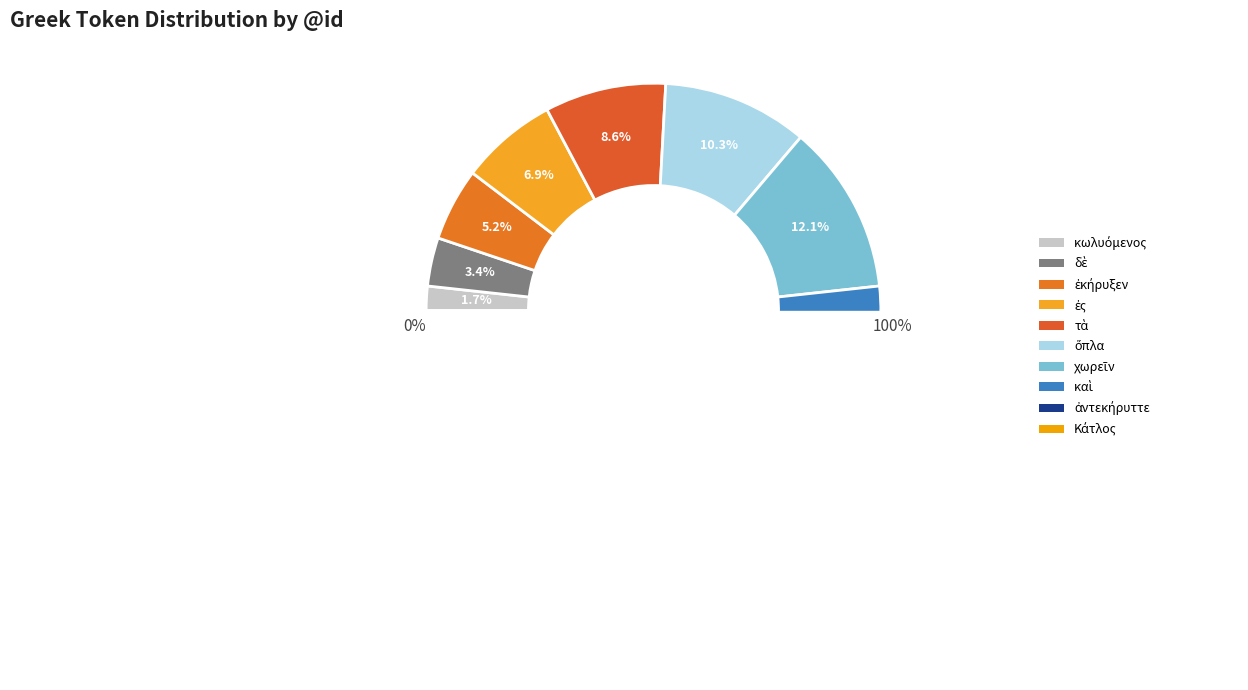

Is the sum of χωρεῖν and καὶ greater than half?

No